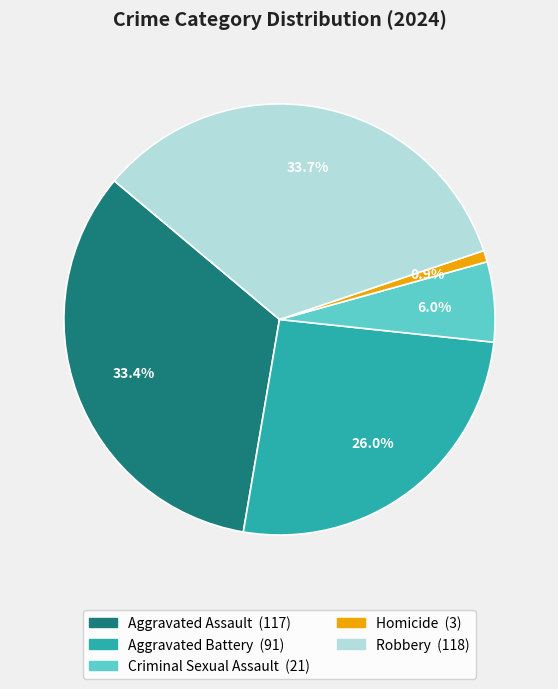

Which has a higher value, Homicide or Aggravated Assault?

Aggravated Assault